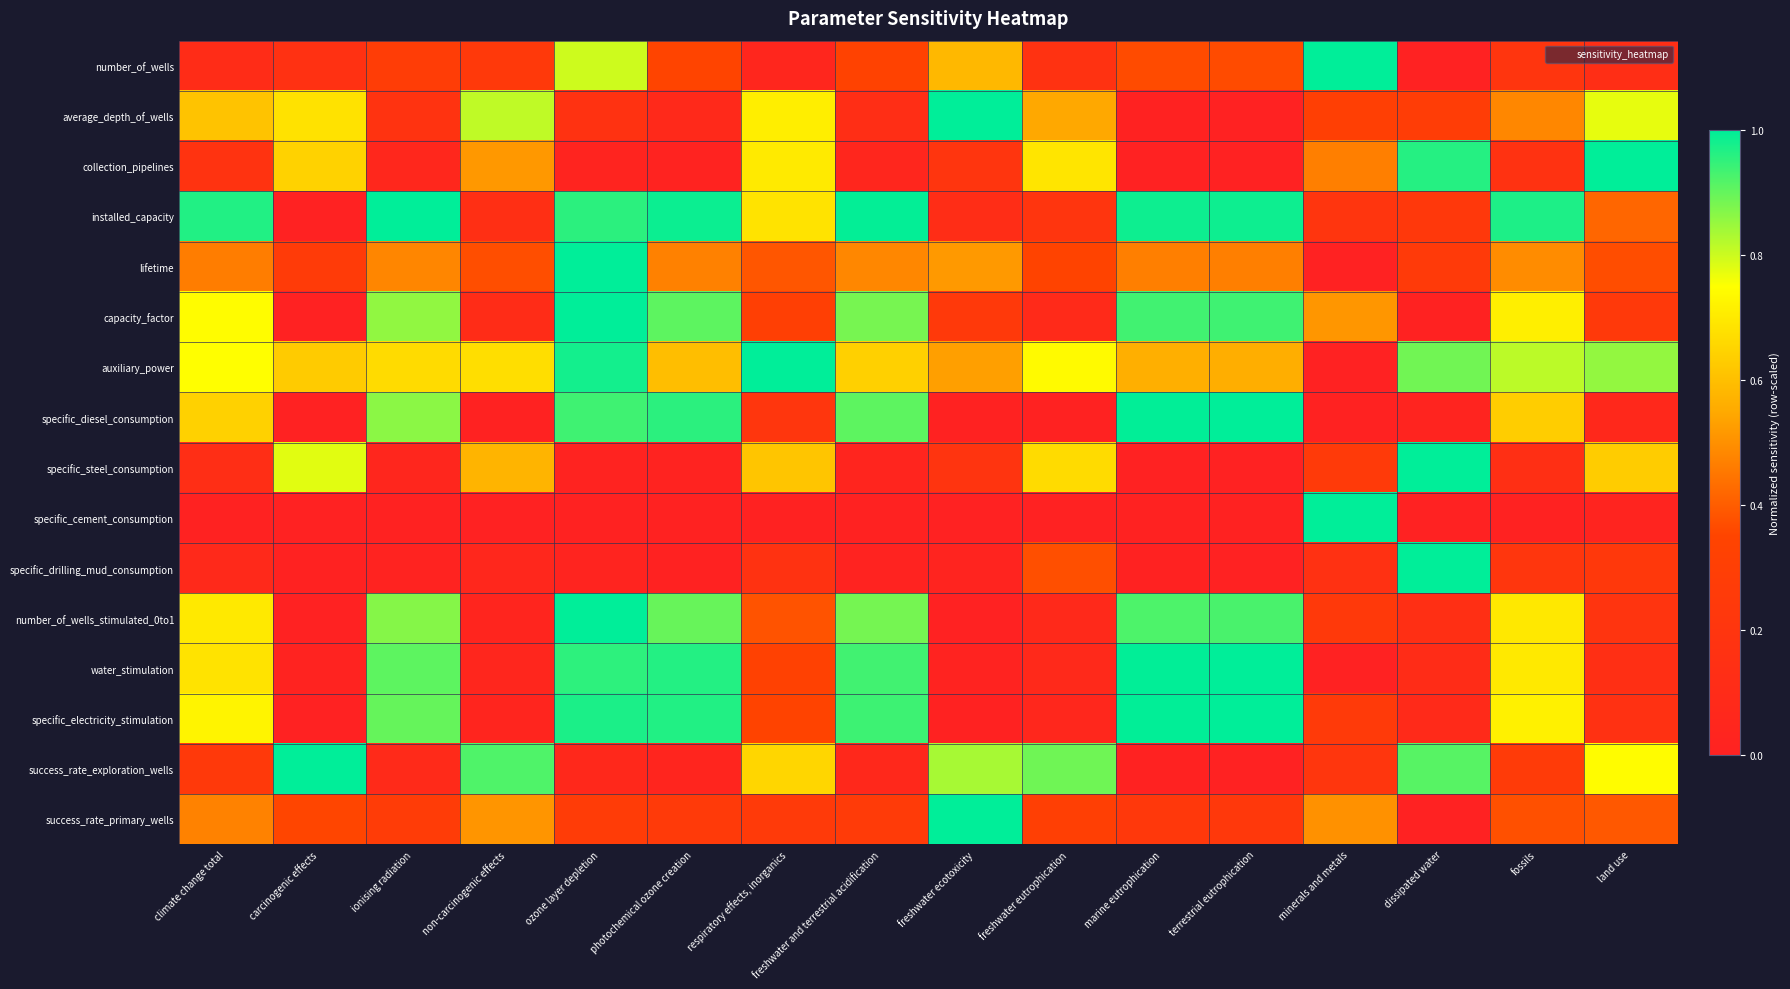

Reading left to right, transcribe all the data shown in this chart.

number_of_wells: climate change total=0.1	carcinogenic effects=0.2	ionising radiation=0.3	non-carcinogenic effects=0.2	ozone layer depletion=0.8	photochemical ozone creation=0.4	respiratory effects, inorganics=0.0	freshwater and terrestrial acidification=0.3	freshwater ecotoxicity=0.6	freshwater eutrophication=0.2	marine eutrophication=0.4	terrestrial eutrophication=0.4	minerals and metals=1.0	dissipated water=0.0	fossils=0.2	land use=0.1
average_depth_of_wells: climate change total=0.6	carcinogenic effects=0.7	ionising radiation=0.2	non-carcinogenic effects=0.8	ozone layer depletion=0.2	photochemical ozone creation=0.1	respiratory effects, inorganics=0.7	freshwater and terrestrial acidification=0.1	freshwater ecotoxicity=1.0	freshwater eutrophication=0.5	marine eutrophication=0.0	terrestrial eutrophication=0.0	minerals and metals=0.3	dissipated water=0.3	fossils=0.5	land use=0.8
collection_pipelines: climate change total=0.2	carcinogenic effects=0.6	ionising radiation=0.1	non-carcinogenic effects=0.5	ozone layer depletion=0.0	photochemical ozone creation=0.0	respiratory effects, inorganics=0.7	freshwater and terrestrial acidification=0.1	freshwater ecotoxicity=0.2	freshwater eutrophication=0.7	marine eutrophication=0.0	terrestrial eutrophication=0.0	minerals and metals=0.5	dissipated water=1.0	fossils=0.2	land use=1.0
installed_capacity: climate change total=1.0	carcinogenic effects=0.0	ionising radiation=1.0	non-carcinogenic effects=0.1	ozone layer depletion=1.0	photochemical ozone creation=1.0	respiratory effects, inorganics=0.7	freshwater and terrestrial acidification=1.0	freshwater ecotoxicity=0.1	freshwater eutrophication=0.2	marine eutrophication=1.0	terrestrial eutrophication=1.0	minerals and metals=0.2	dissipated water=0.2	fossils=1.0	land use=0.4
lifetime: climate change total=0.5	carcinogenic effects=0.3	ionising radiation=0.5	non-carcinogenic effects=0.4	ozone layer depletion=1.0	photochemical ozone creation=0.5	respiratory effects, inorganics=0.4	freshwater and terrestrial acidification=0.5	freshwater ecotoxicity=0.5	freshwater eutrophication=0.3	marine eutrophication=0.5	terrestrial eutrophication=0.5	minerals and metals=0.0	dissipated water=0.3	fossils=0.5	land use=0.4
capacity_factor: climate change total=0.7	carcinogenic effects=0.0	ionising radiation=0.9	non-carcinogenic effects=0.1	ozone layer depletion=1.0	photochemical ozone creation=0.9	respiratory effects, inorganics=0.3	freshwater and terrestrial acidification=0.9	freshwater ecotoxicity=0.2	freshwater eutrophication=0.1	marine eutrophication=0.9	terrestrial eutrophication=0.9	minerals and metals=0.5	dissipated water=0.0	fossils=0.7	land use=0.2
auxiliary_power: climate change total=0.7	carcinogenic effects=0.6	ionising radiation=0.7	non-carcinogenic effects=0.7	ozone layer depletion=1.0	photochemical ozone creation=0.6	respiratory effects, inorganics=1.0	freshwater and terrestrial acidification=0.6	freshwater ecotoxicity=0.5	freshwater eutrophication=0.7	marine eutrophication=0.6	terrestrial eutrophication=0.6	minerals and metals=0.0	dissipated water=0.9	fossils=0.8	land use=0.9
specific_diesel_consumption: climate change total=0.6	carcinogenic effects=0.0	ionising radiation=0.9	non-carcinogenic effects=0.0	ozone layer depletion=0.9	photochemical ozone creation=1.0	respiratory effects, inorganics=0.2	freshwater and terrestrial acidification=0.9	freshwater ecotoxicity=0.0	freshwater eutrophication=0.0	marine eutrophication=1.0	terrestrial eutrophication=1.0	minerals and metals=0.0	dissipated water=0.0	fossils=0.6	land use=0.1
specific_steel_consumption: climate change total=0.1	carcinogenic effects=0.8	ionising radiation=0.0	non-carcinogenic effects=0.6	ozone layer depletion=0.0	photochemical ozone creation=0.0	respiratory effects, inorganics=0.6	freshwater and terrestrial acidification=0.0	freshwater ecotoxicity=0.2	freshwater eutrophication=0.7	marine eutrophication=0.0	terrestrial eutrophication=0.0	minerals and metals=0.3	dissipated water=1.0	fossils=0.1	land use=0.6
specific_cement_consumption: climate change total=0.0	carcinogenic effects=0.0	ionising radiation=0.0	non-carcinogenic effects=0.0	ozone layer depletion=0.0	photochemical ozone creation=0.0	respiratory effects, inorganics=0.0	freshwater and terrestrial acidification=0.0	freshwater ecotoxicity=0.0	freshwater eutrophication=0.0	marine eutrophication=0.0	terrestrial eutrophication=0.0	minerals and metals=1.0	dissipated water=0.0	fossils=0.0	land use=0.0
specific_drilling_mud_consumption: climate change total=0.1	carcinogenic effects=0.0	ionising radiation=0.0	non-carcinogenic effects=0.1	ozone layer depletion=0.0	photochemical ozone creation=0.0	respiratory effects, inorganics=0.2	freshwater and terrestrial acidification=0.0	freshwater ecotoxicity=0.0	freshwater eutrophication=0.4	marine eutrophication=0.0	terrestrial eutrophication=0.0	minerals and metals=0.2	dissipated water=1.0	fossils=0.2	land use=0.2
number_of_wells_stimulated_0to1: climate change total=0.7	carcinogenic effects=0.0	ionising radiation=0.9	non-carcinogenic effects=0.0	ozone layer depletion=1.0	photochemical ozone creation=0.9	respiratory effects, inorganics=0.4	freshwater and terrestrial acidification=0.9	freshwater ecotoxicity=0.0	freshwater eutrophication=0.1	marine eutrophication=0.9	terrestrial eutrophication=0.9	minerals and metals=0.2	dissipated water=0.1	fossils=0.7	land use=0.2
water_stimulation: climate change total=0.7	carcinogenic effects=0.0	ionising radiation=0.9	non-carcinogenic effects=0.0	ozone layer depletion=1.0	photochemical ozone creation=1.0	respiratory effects, inorganics=0.3	freshwater and terrestrial acidification=0.9	freshwater ecotoxicity=0.0	freshwater eutrophication=0.1	marine eutrophication=1.0	terrestrial eutrophication=1.0	minerals and metals=0.0	dissipated water=0.1	fossils=0.7	land use=0.1
specific_electricity_stimulation: climate change total=0.7	carcinogenic effects=0.0	ionising radiation=0.9	non-carcinogenic effects=0.0	ozone layer depletion=1.0	photochemical ozone creation=1.0	respiratory effects, inorganics=0.3	freshwater and terrestrial acidification=0.9	freshwater ecotoxicity=0.0	freshwater eutrophication=0.1	marine eutrophication=1.0	terrestrial eutrophication=1.0	minerals and metals=0.3	dissipated water=0.1	fossils=0.7	land use=0.2
success_rate_exploration_wells: climate change total=0.2	carcinogenic effects=1.0	ionising radiation=0.1	non-carcinogenic effects=0.9	ozone layer depletion=0.1	photochemical ozone creation=0.0	respiratory effects, inorganics=0.7	freshwater and terrestrial acidification=0.1	freshwater ecotoxicity=0.8	freshwater eutrophication=0.9	marine eutrophication=0.0	terrestrial eutrophication=0.0	minerals and metals=0.2	dissipated water=0.9	fossils=0.3	land use=0.7
success_rate_primary_wells: climate change total=0.5	carcinogenic effects=0.4	ionising radiation=0.3	non-carcinogenic effects=0.5	ozone layer depletion=0.3	photochemical ozone creation=0.3	respiratory effects, inorganics=0.2	freshwater and terrestrial acidification=0.3	freshwater ecotoxicity=1.0	freshwater eutrophication=0.3	marine eutrophication=0.2	terrestrial eutrophication=0.2	minerals and metals=0.5	dissipated water=0.0	fossils=0.4	land use=0.4